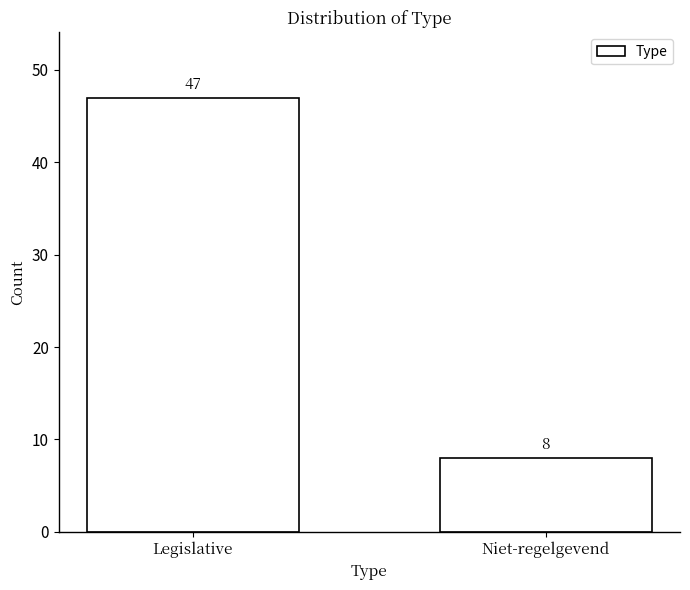

Reading right to left, what are all the values shown in this chart?

Niet-regelgevend=8	Legislative=47